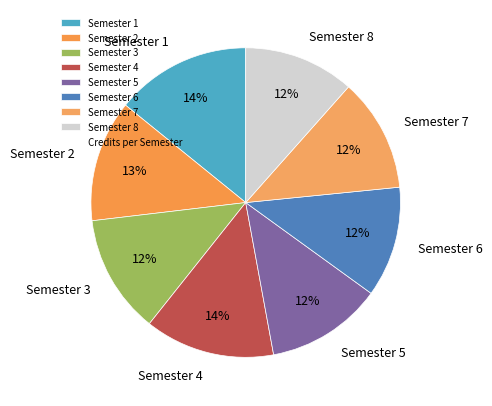

Count the number of slices in the pie.

8